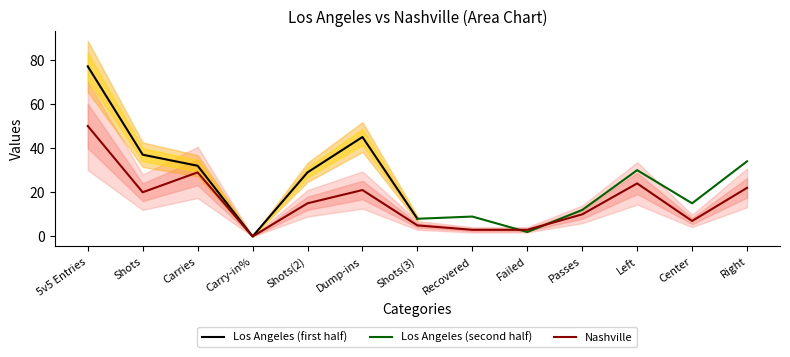

What position from the right is Recovered?

6